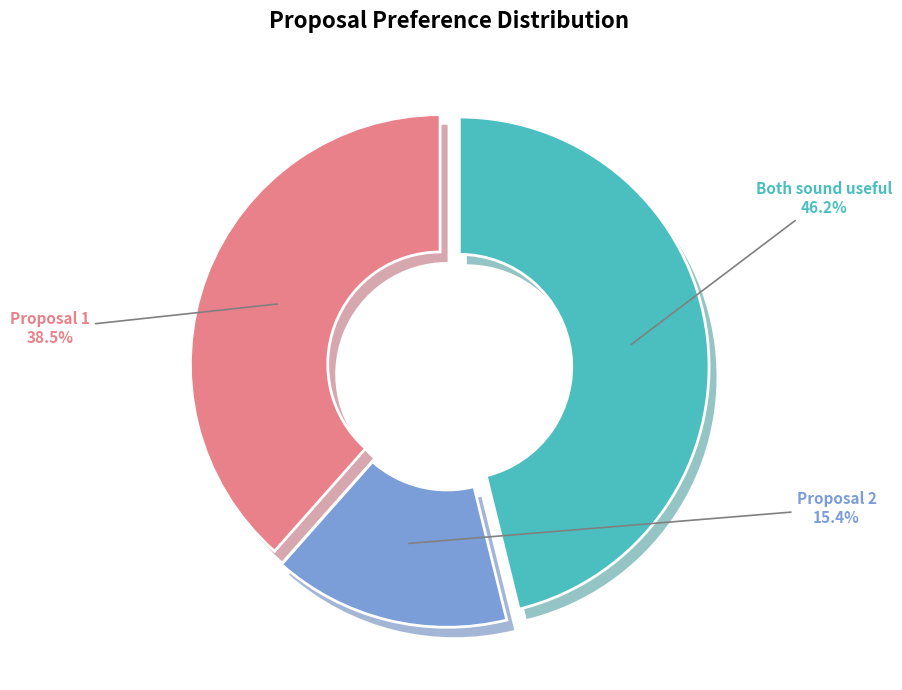

What is the smallest slice in the pie chart?

Proposal 2